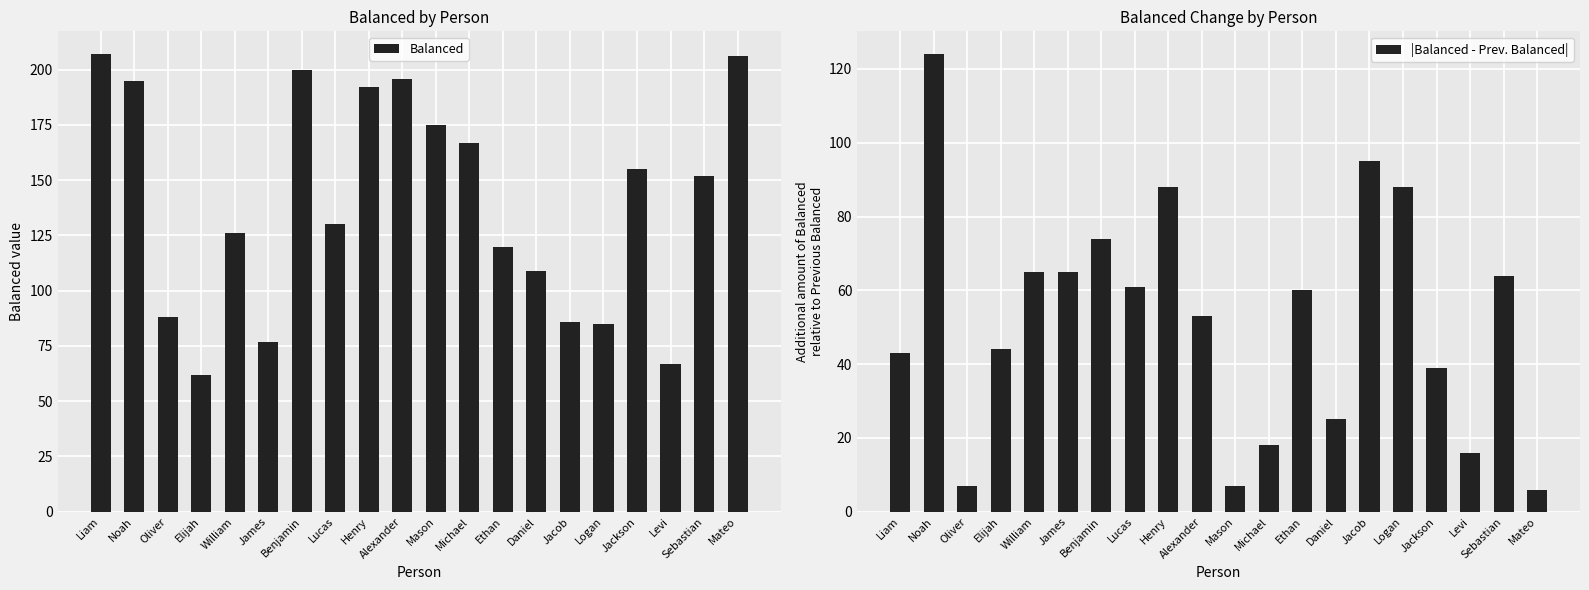

Reading right to left, what are all the values shown in this chart?

Balanced: Mateo=206	Sebastian=152	Levi=67	Jackson=155	Logan=85	Jacob=86	Daniel=109	Ethan=120	Michael=167	Mason=175	Alexander=196	Henry=192	Lucas=130	Benjamin=200	James=77	William=126	Elijah=62	Oliver=88	Noah=195	Liam=207
|Balanced - Prev. Balanced|: Mateo=6	Sebastian=64	Levi=16	Jackson=39	Logan=88	Jacob=95	Daniel=25	Ethan=60	Michael=18	Mason=7	Alexander=53	Henry=88	Lucas=61	Benjamin=74	James=65	William=65	Elijah=44	Oliver=7	Noah=124	Liam=43